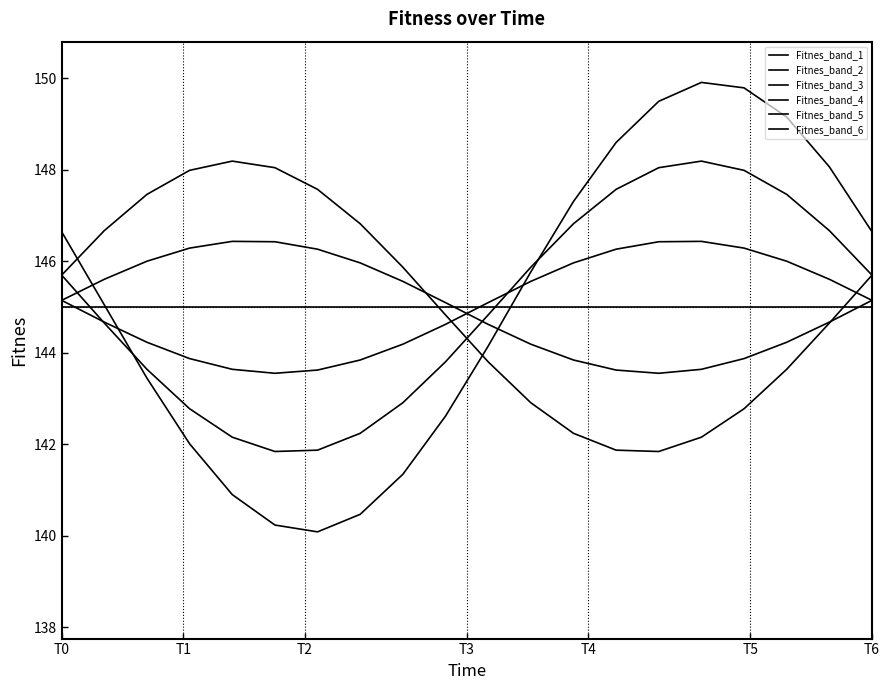

After their last crossing, which series has the higher values: Fitnes_band_5 or Fitnes_band_4?

Fitnes_band_5